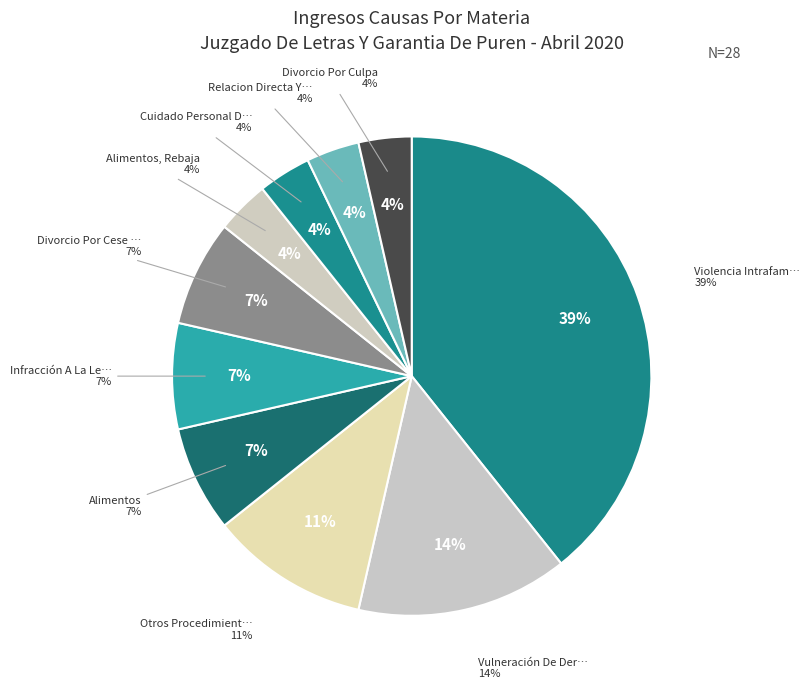

Is Otros Procedimientos Menores the majority of the pie?

No